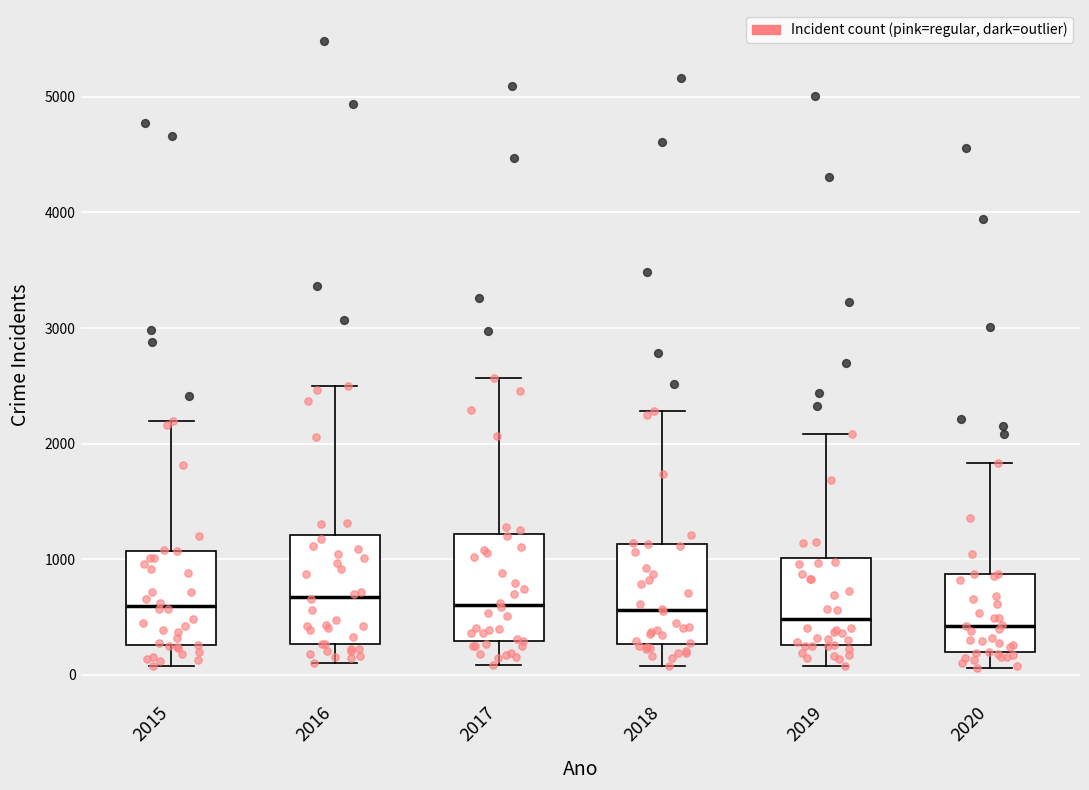

Reading left to right, transcribe this box plot: for each box, give where its median line is, the range the box spans, and where its two whiskers end, as read against the y-axis. The values are not printed on the chart, so give them approximately, as read against the axis.

2015: median 600, box 300 to 1100, whiskers 100 to 2200
2016: median 700, box 300 to 1200, whiskers 100 to 2500
2017: median 600, box 300 to 1200, whiskers 100 to 2600
2018: median 600, box 300 to 1100, whiskers 100 to 2300
2019: median 500, box 300 to 1000, whiskers 100 to 2100
2020: median 400, box 200 to 900, whiskers 100 to 1800